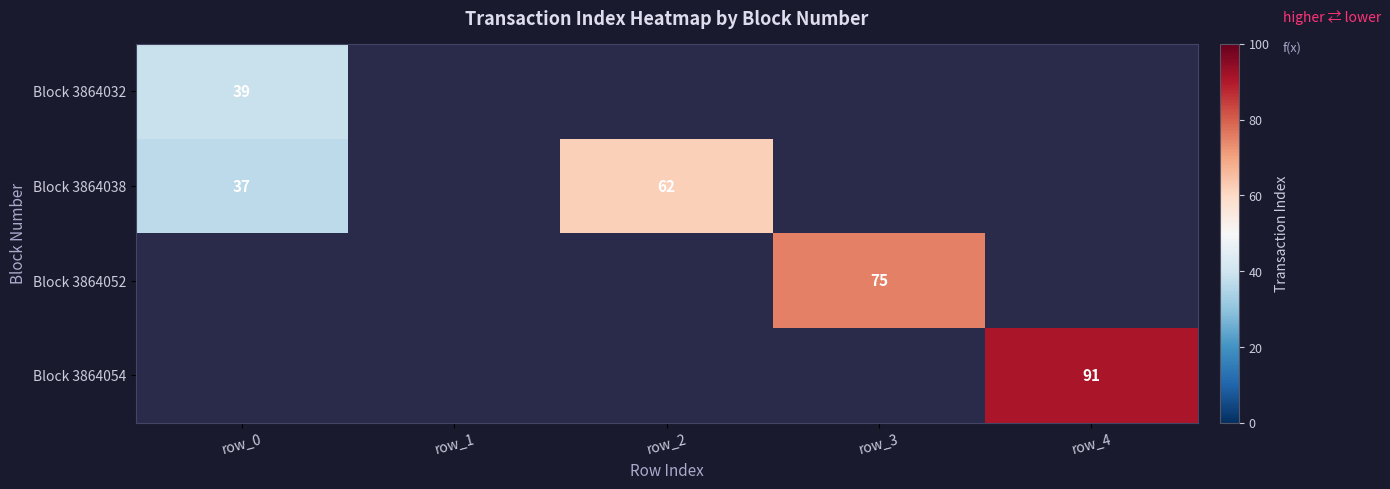

Is it true that Block 3864038 equals 12 at row_0?

False